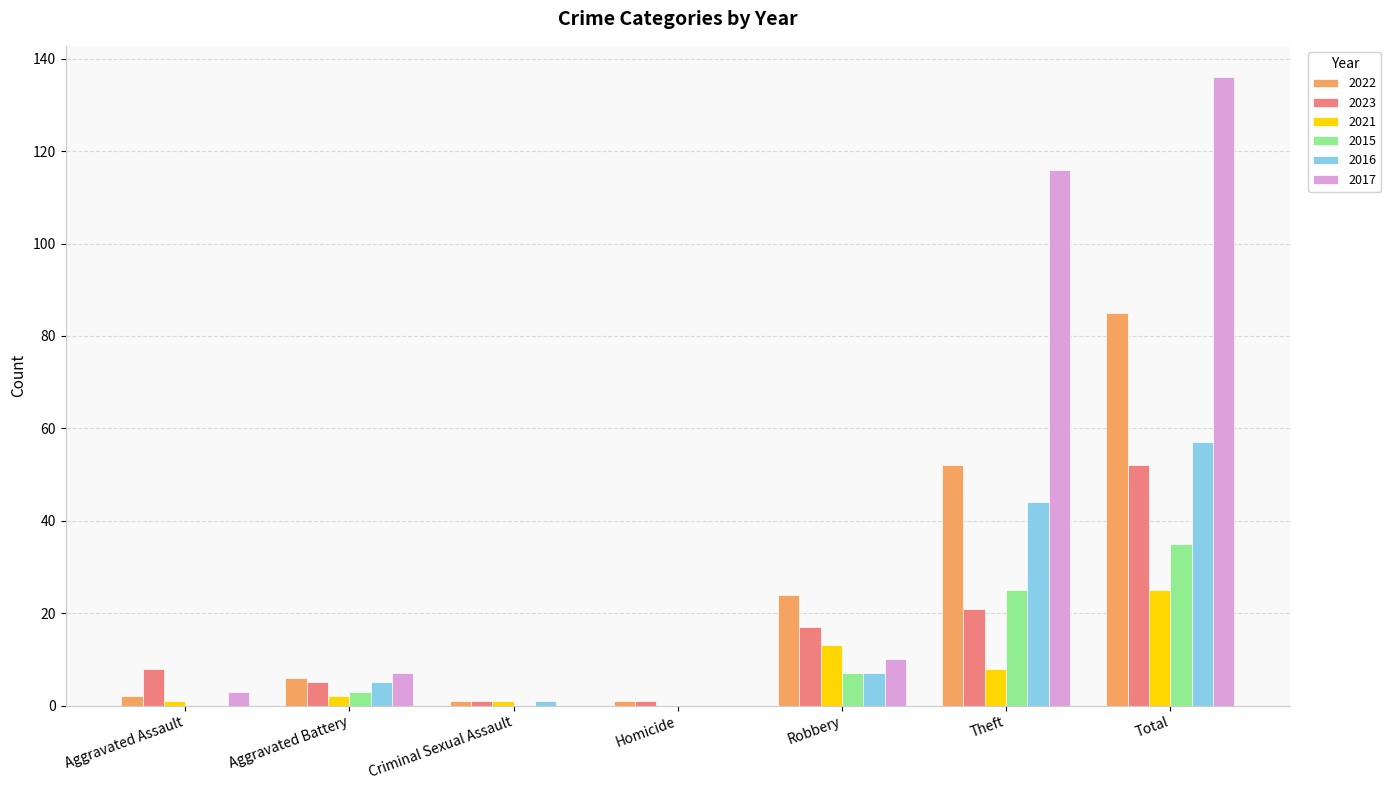

At which category is the sum across all series the highest?

Total